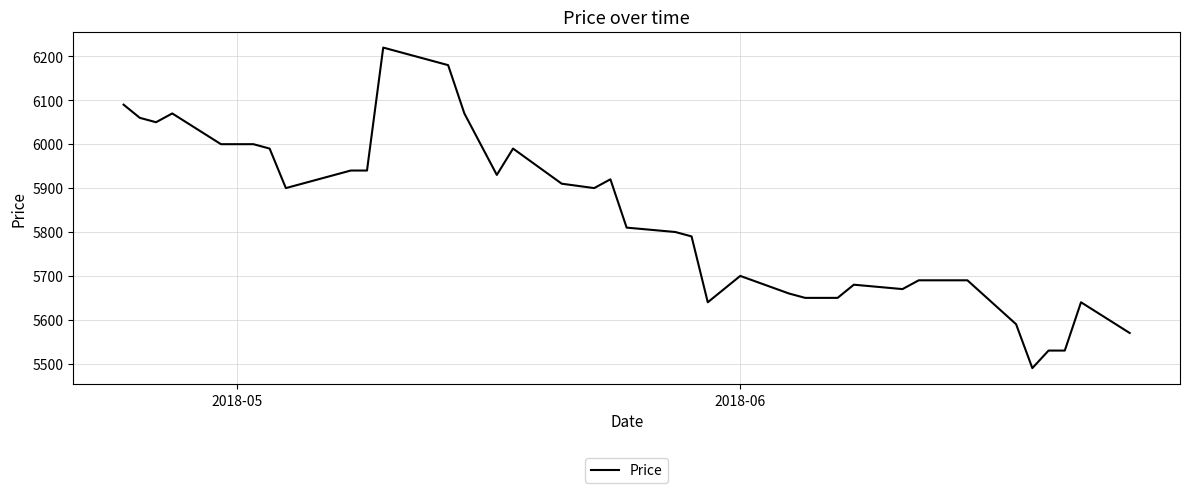

What is the greatest value displayed?

6220